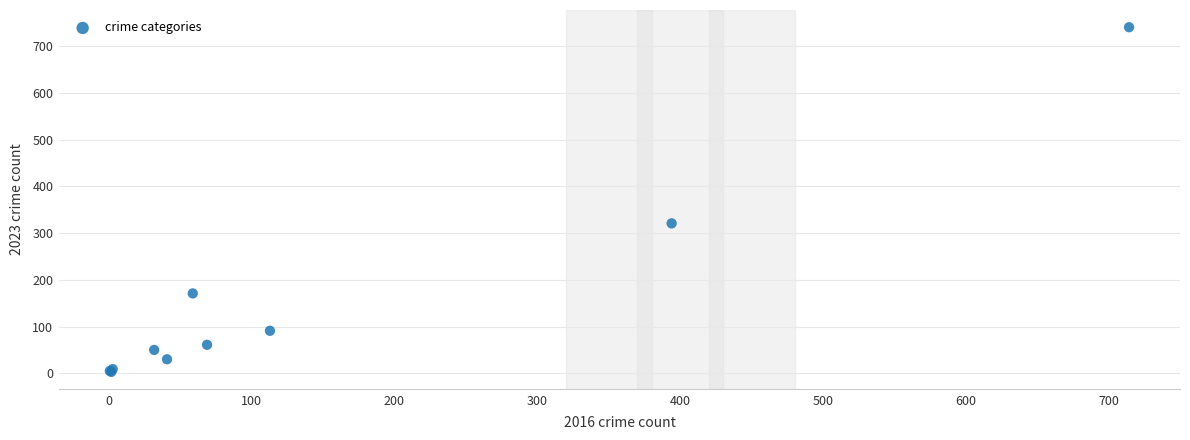

What Y value in the scatter plot is closest to 372?

321